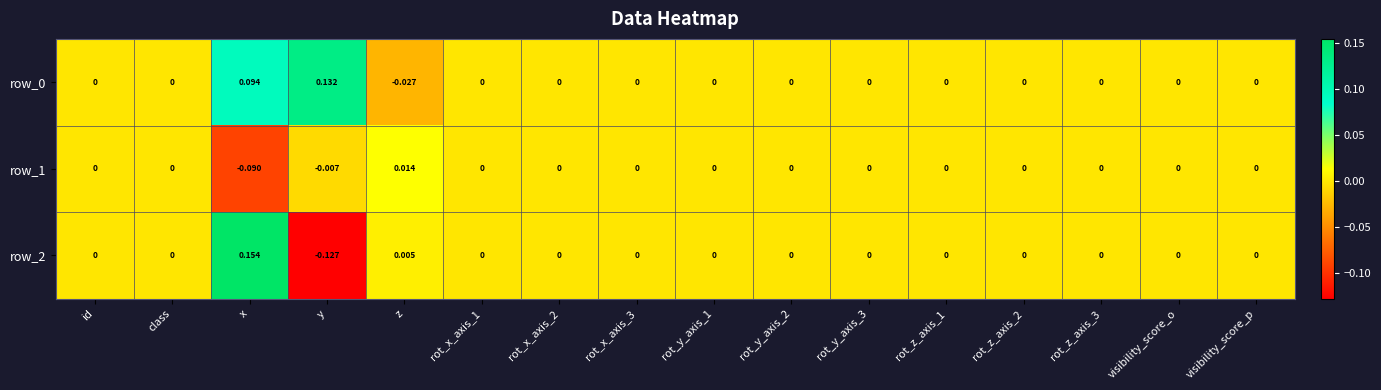

How many data points in row_1 are less than 0?

2